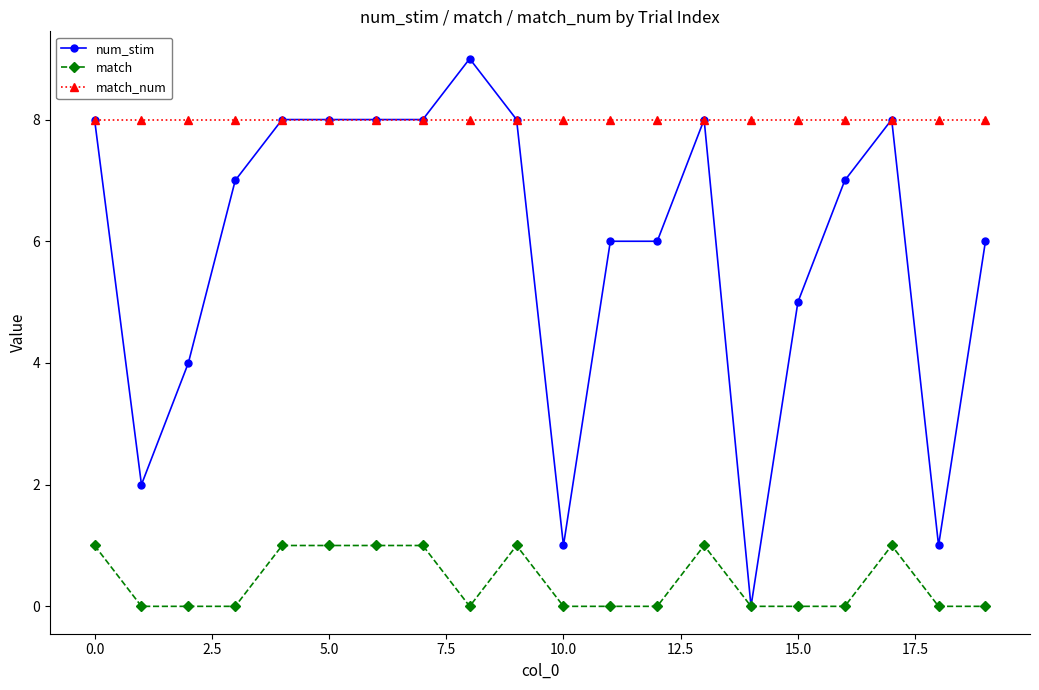

True or false: match and match_num cross at least once.

False